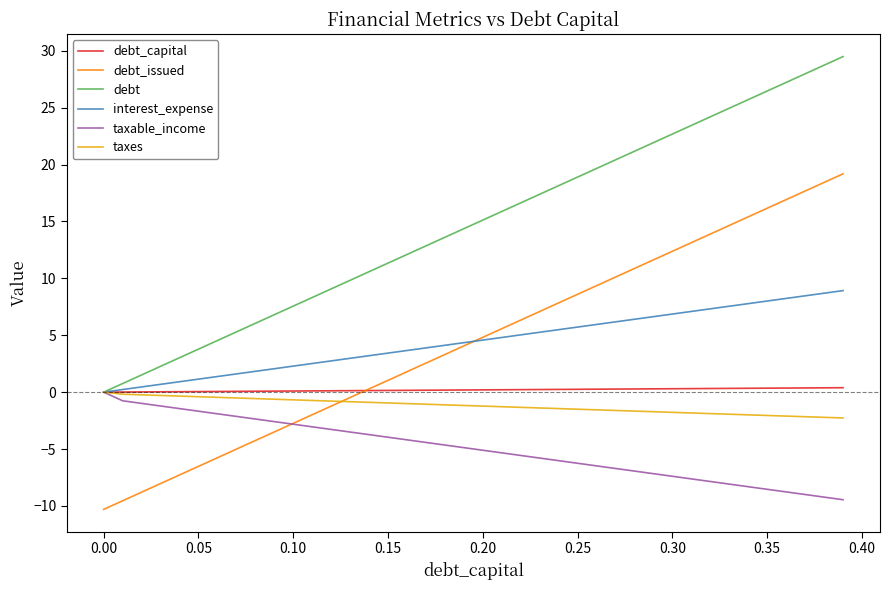

Which series has the largest total across all categories?

debt